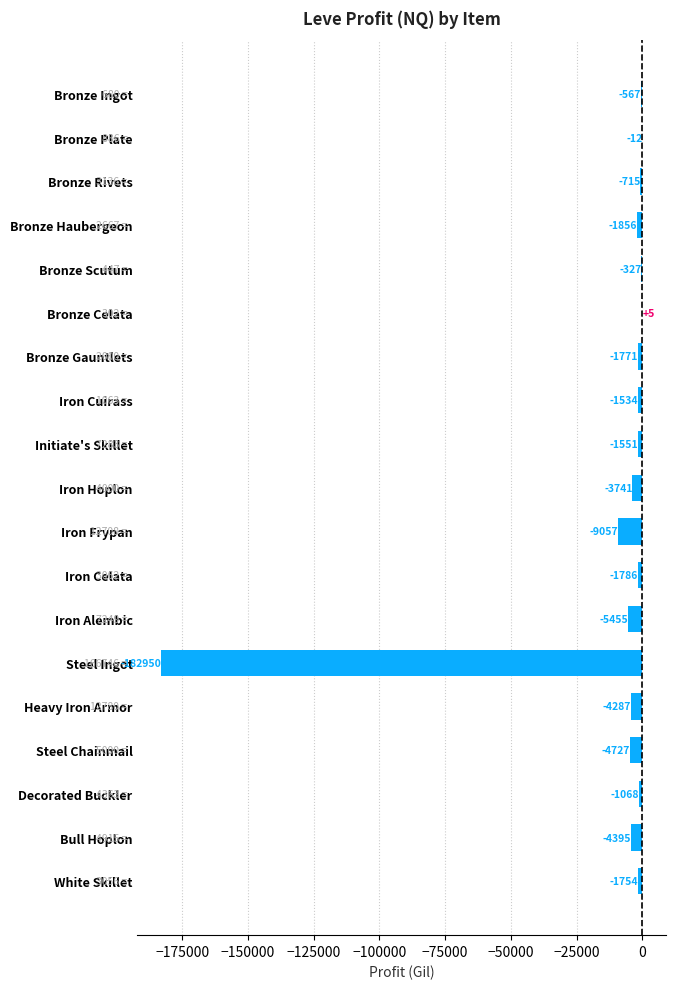

What is the change in value from Bronze Haubergeon to Initiate's Skillet?

+305.0